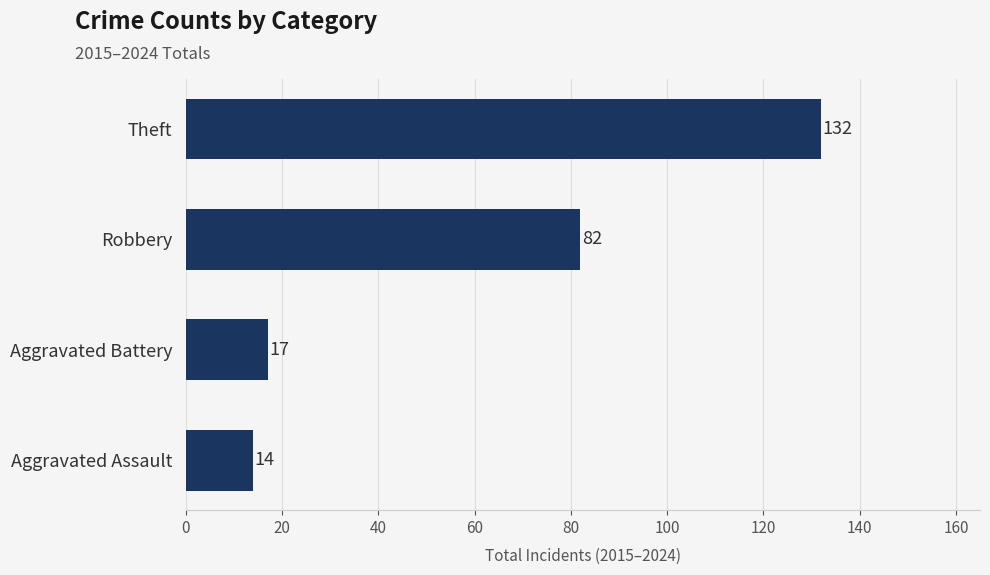

What is the change in value from Aggravated Battery to Robbery?

+65